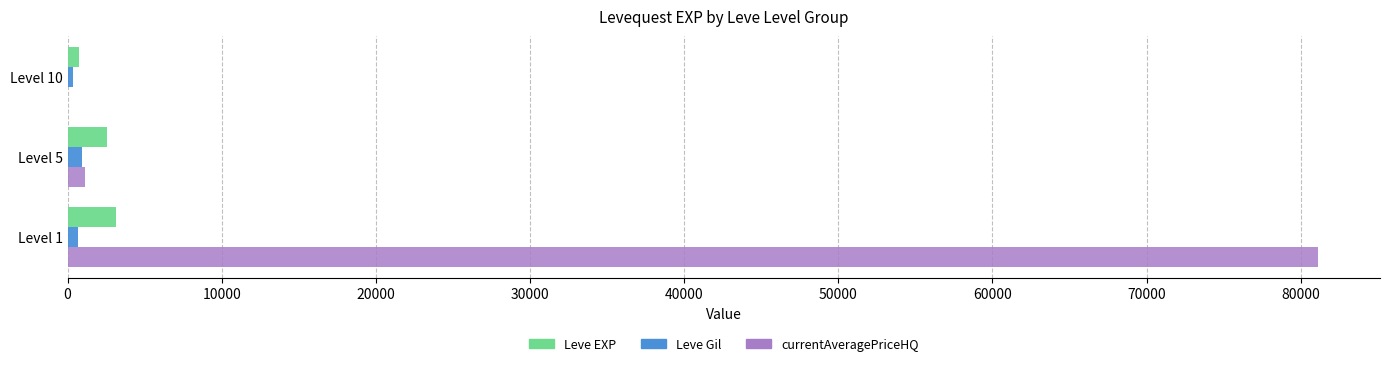

Which series changed the most between Level 1 and Level 5?

currentAveragePriceHQ